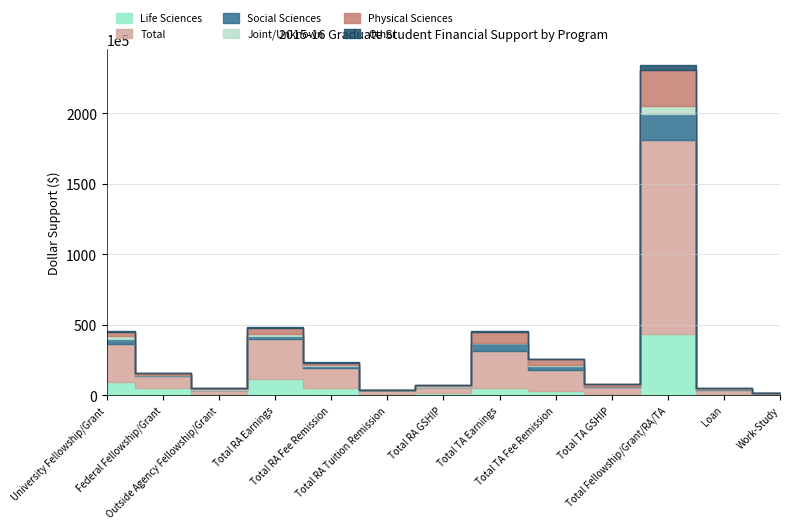

What is the approximate value of Physical Sciences at Outside Agency Fellowship/Grant, to the nearest 100?

64700